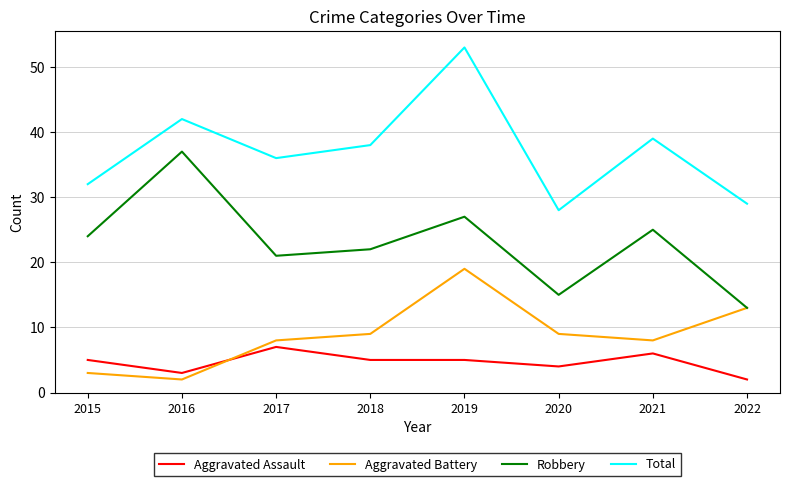

Reading left to right, list all the values displayed in this chart.

Aggravated Assault: 2015=5	2016=3	2017=7	2018=5	2019=5	2020=4	2021=6	2022=2
Aggravated Battery: 2015=3	2016=2	2017=8	2018=9	2019=19	2020=9	2021=8	2022=13
Robbery: 2015=24	2016=37	2017=21	2018=22	2019=27	2020=15	2021=25	2022=13
Total: 2015=32	2016=42	2017=36	2018=38	2019=53	2020=28	2021=39	2022=29